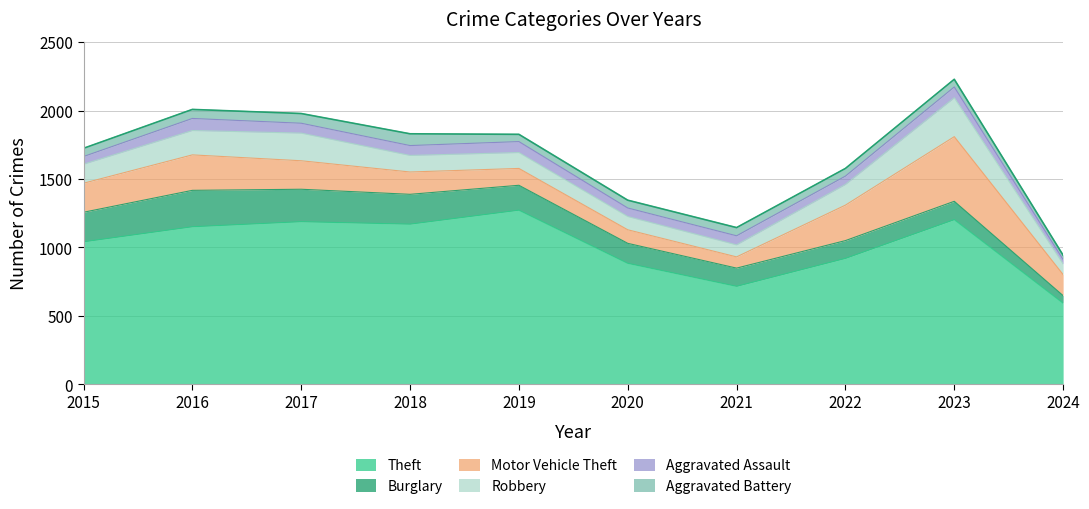

Where is the first local maximum for Theft?

2017